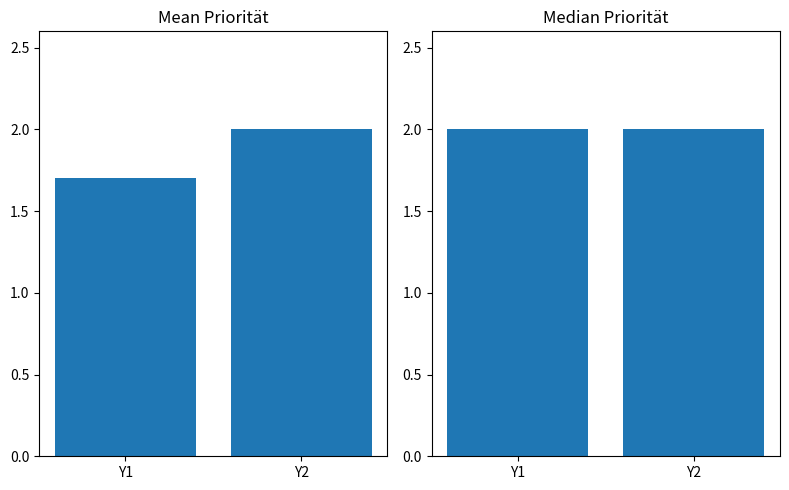

List the series in order of their overall mean, highest first.

Median Priorität, Mean Priorität